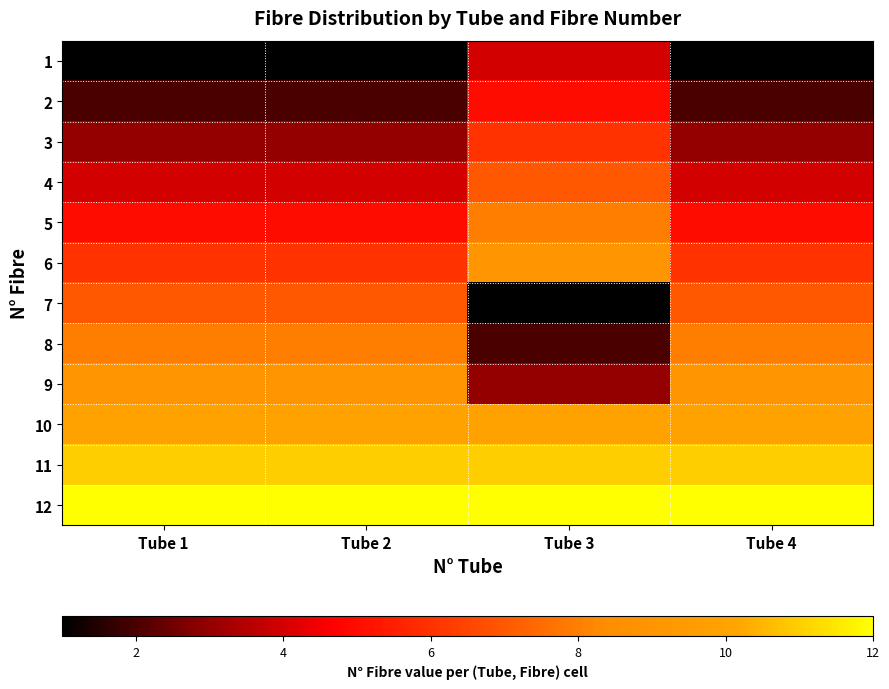

Reading left to right, extract all data points from this chart.

1: Tube 1=1	Tube 2=1	Tube 3=4	Tube 4=1
2: Tube 1=2	Tube 2=2	Tube 3=5	Tube 4=2
3: Tube 1=3	Tube 2=3	Tube 3=6	Tube 4=3
4: Tube 1=4	Tube 2=4	Tube 3=7	Tube 4=4
5: Tube 1=5	Tube 2=5	Tube 3=8	Tube 4=5
6: Tube 1=6	Tube 2=6	Tube 3=9	Tube 4=6
7: Tube 1=7	Tube 2=7	Tube 3=1	Tube 4=7
8: Tube 1=8	Tube 2=8	Tube 3=2	Tube 4=8
9: Tube 1=9	Tube 2=9	Tube 3=3	Tube 4=9
10: Tube 1=10	Tube 2=10	Tube 3=10	Tube 4=10
11: Tube 1=11	Tube 2=11	Tube 3=11	Tube 4=11
12: Tube 1=12	Tube 2=12	Tube 3=12	Tube 4=12